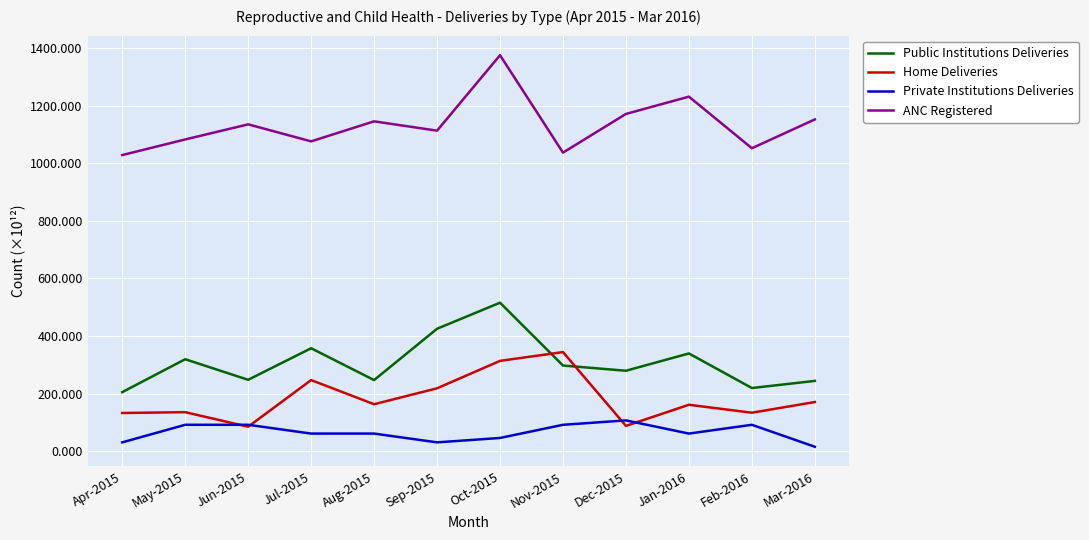

What is the sum of the ANC Registered values at Nov-2015 and Feb-2016?

2089.4